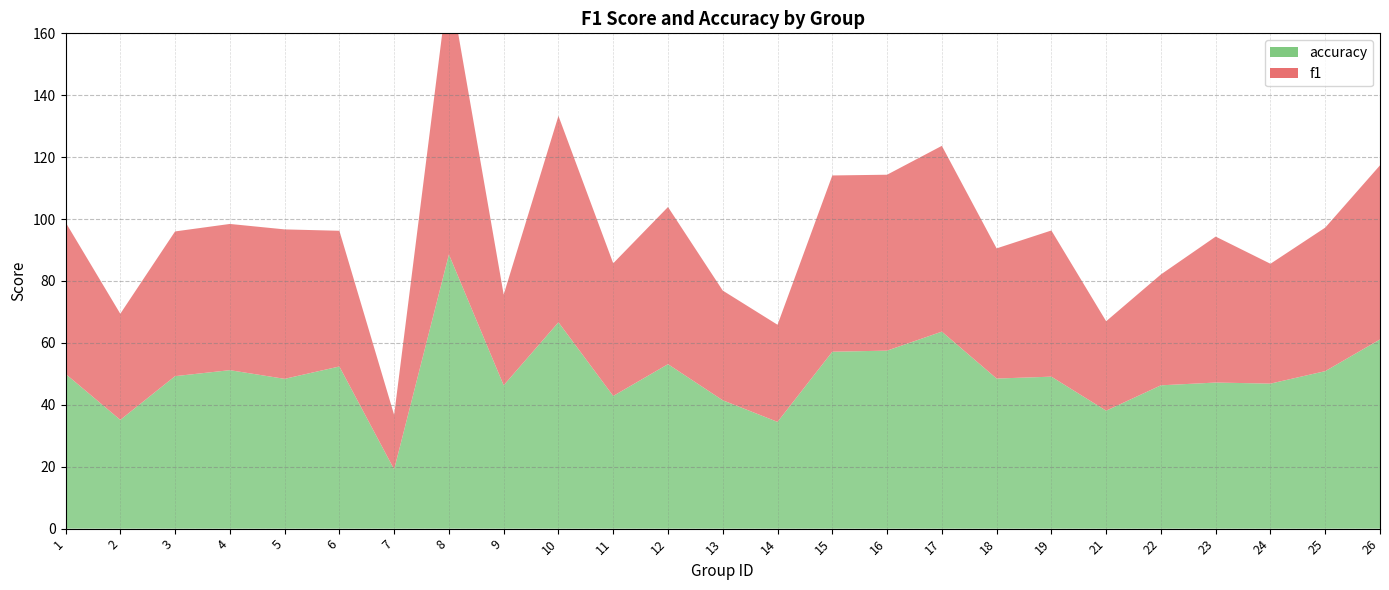

Reading left to right, transcribe all the data shown in this chart.

f1: 0.5	0.3	0.5	0.5	0.5	0.4	0.2	0.9	0.3	0.7	0.4	0.5	0.4	0.3	0.6	0.6	0.6	0.4	0.5	0.3	0.4	0.5	0.4	0.5	0.6
accuracy: 0.5	0.4	0.5	0.5	0.5	0.5	0.2	0.9	0.5	0.7	0.4	0.5	0.4	0.3	0.6	0.6	0.6	0.5	0.5	0.4	0.5	0.5	0.5	0.5	0.6